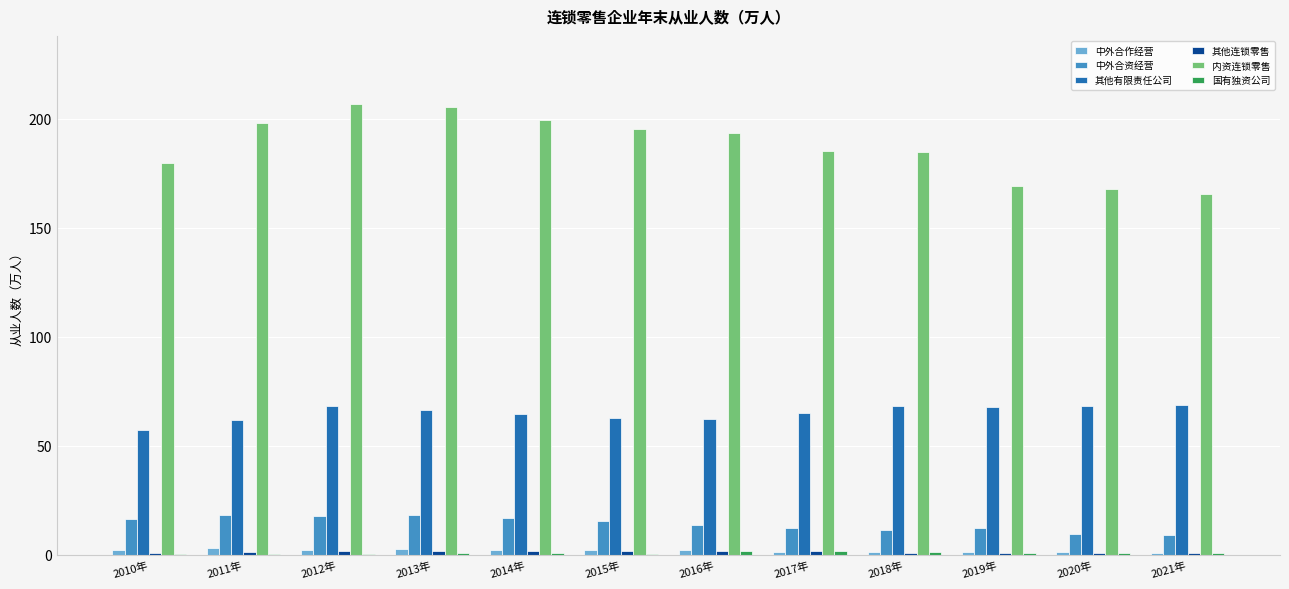

What is the maximum value shown in the chart?

207.1